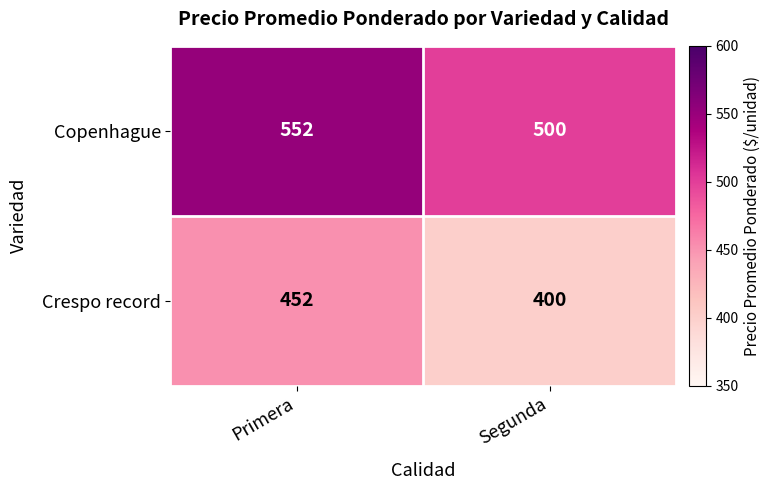

Rank the series at Primera from lowest to highest value.

Crespo record, Copenhague